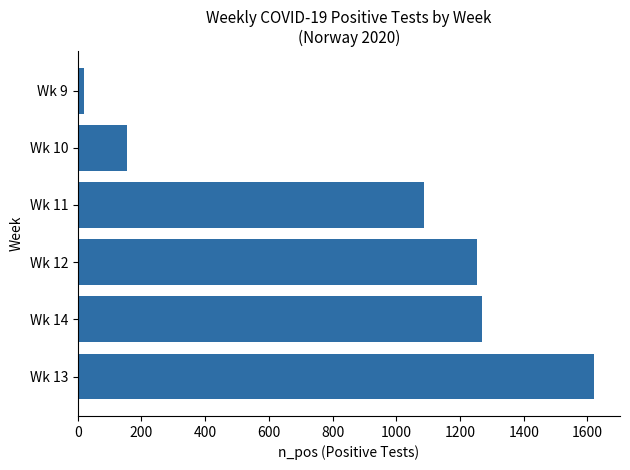

Rank the categories by value from lowest to highest.

Wk 9, Wk 10, Wk 11, Wk 12, Wk 14, Wk 13